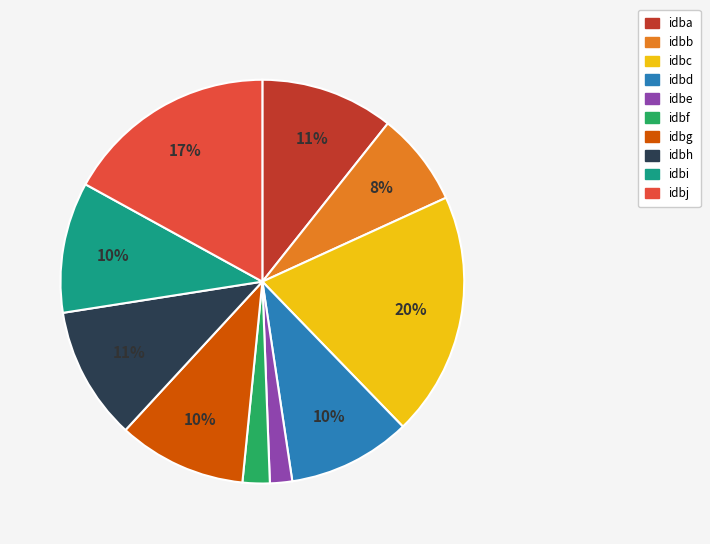

Between idbg and idbc, which is larger?

idbc